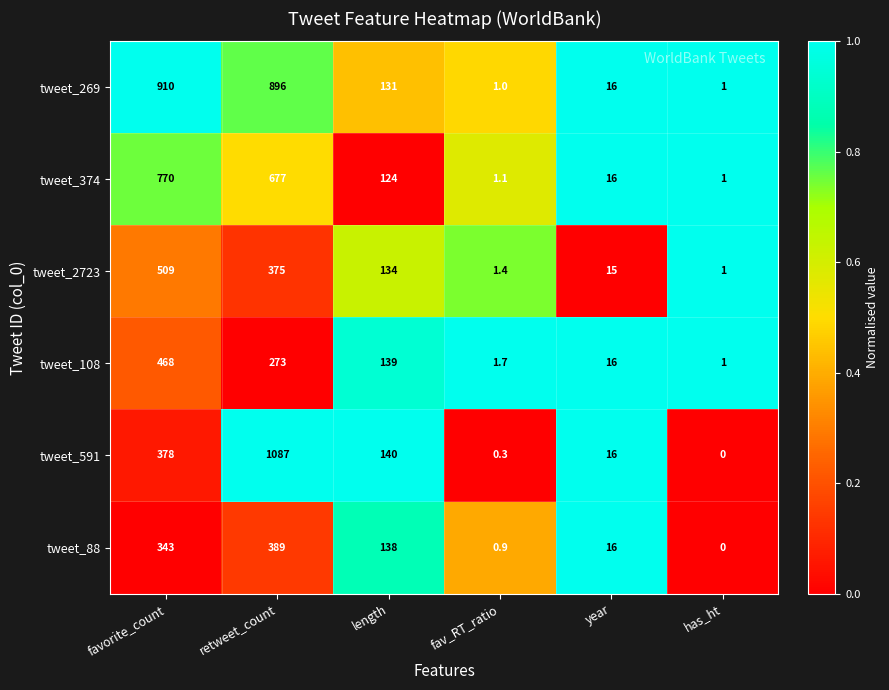

What is the spread (max minus min) of values at length?

16.0